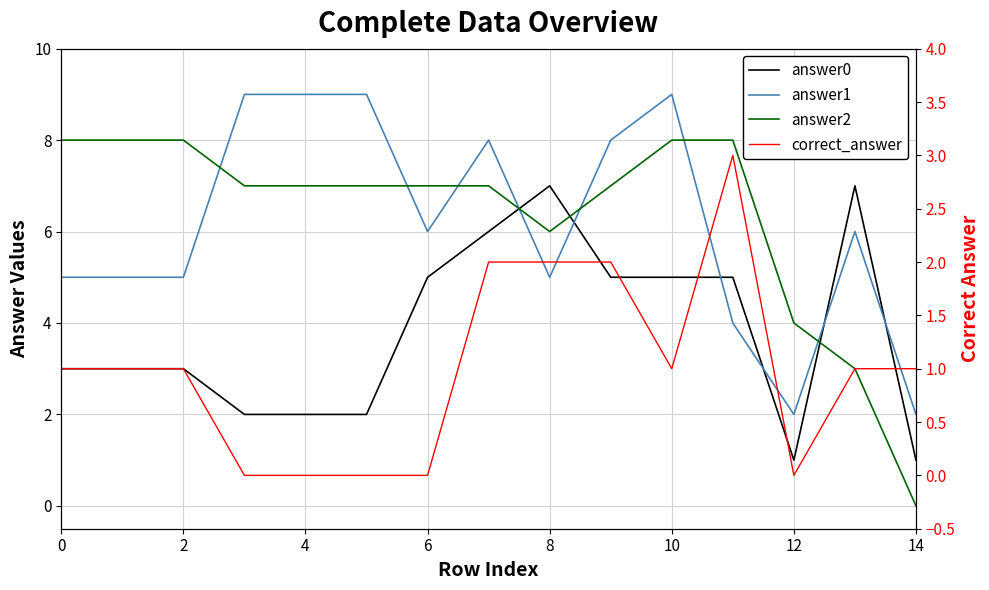

Which series has the largest range (max minus min)?

answer2